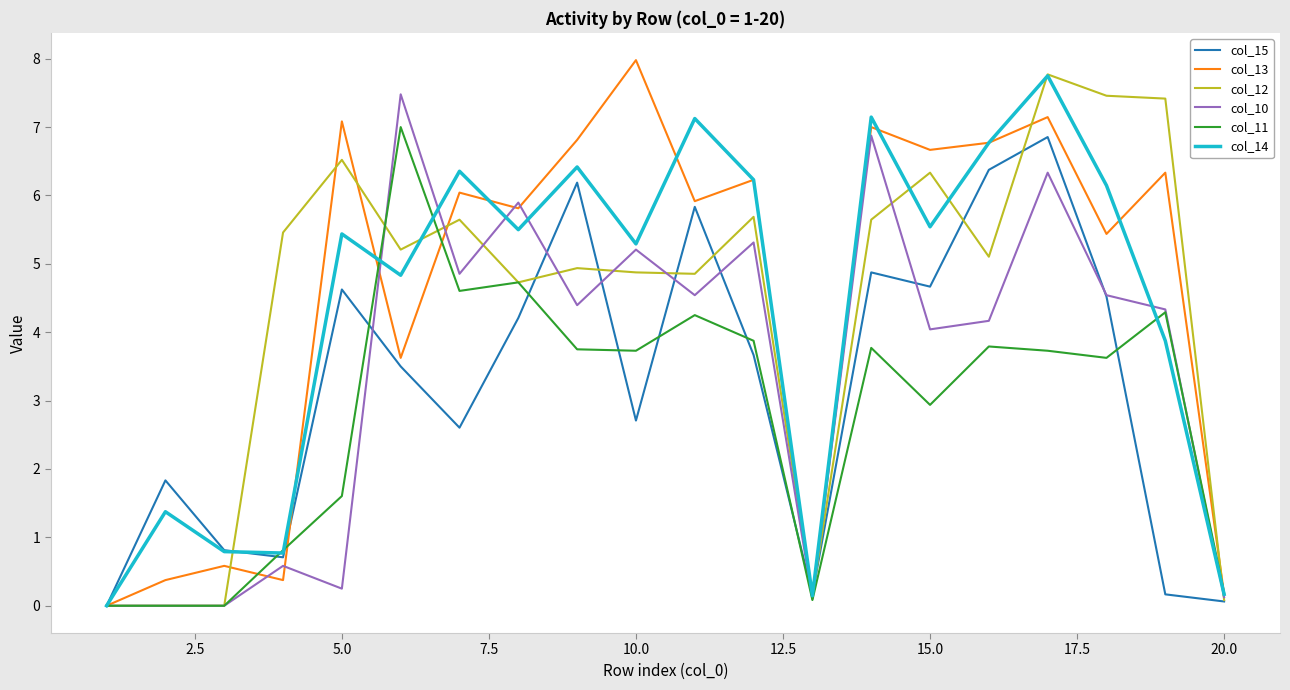

What are all the series names shown in the legend?

col_15, col_13, col_12, col_10, col_11, col_14